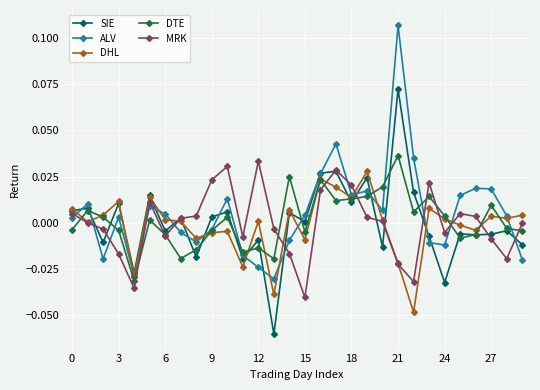

Which series has the widest spread of values?

ALV